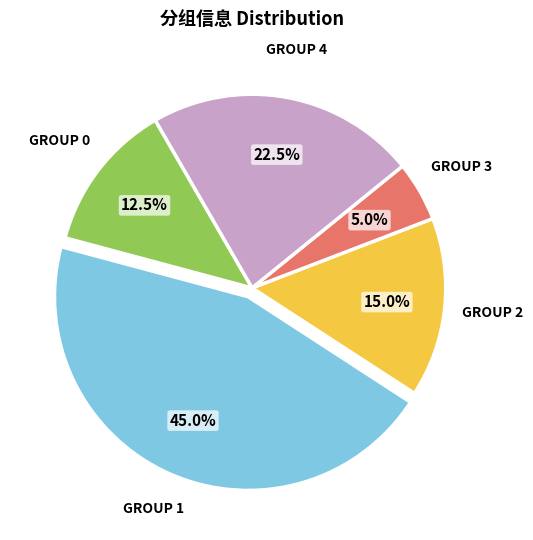

Is there any slice that represents more than half of the pie?

No